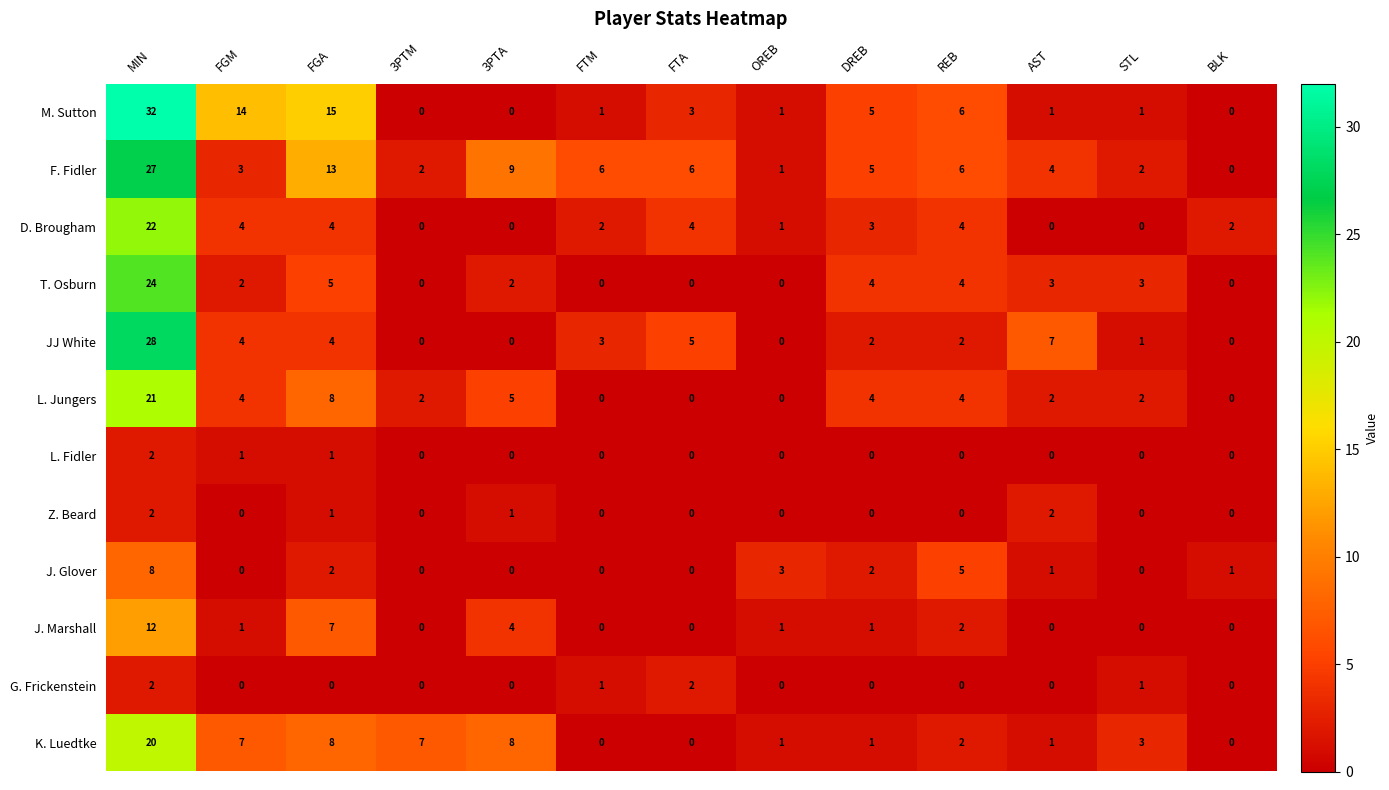

Is it true that JJ White equals 3 at FTM?

True